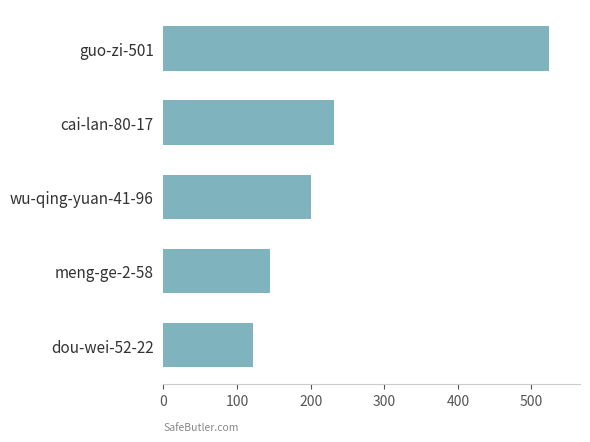

Does the chart contain stacked bars?

No